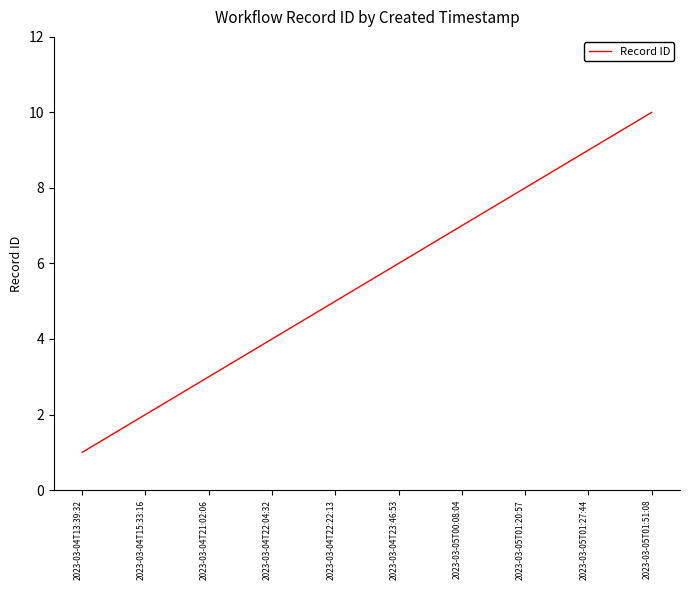

True or false: the data shows 2 at 2023-03-04T22:22:13.

False